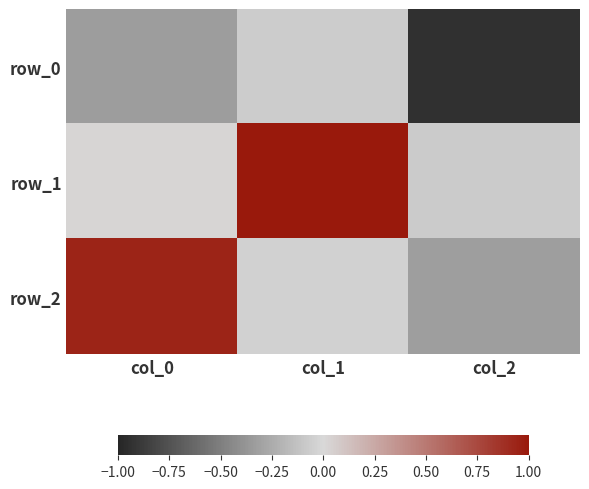

Which has a higher value, col_2 or col_1?

col_1